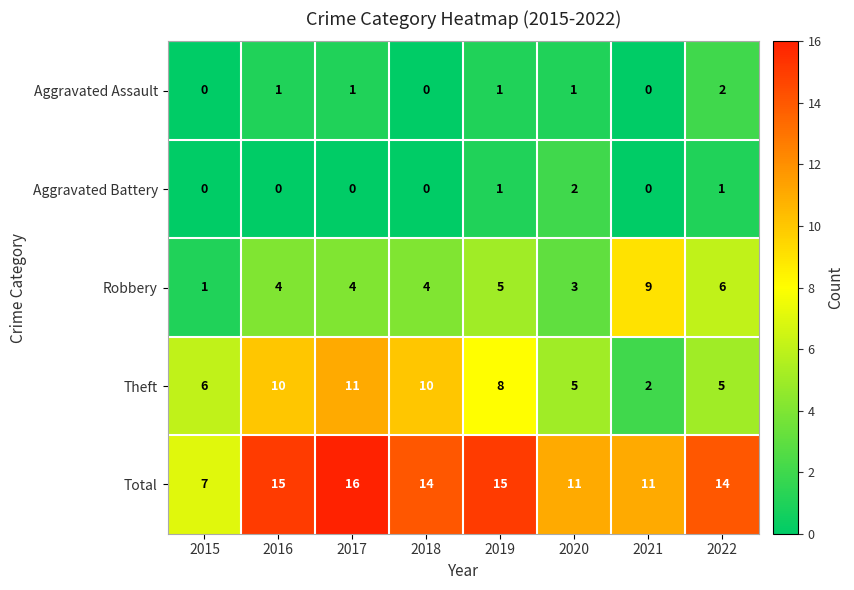

What is the spread (max minus min) of values at 2015?

7